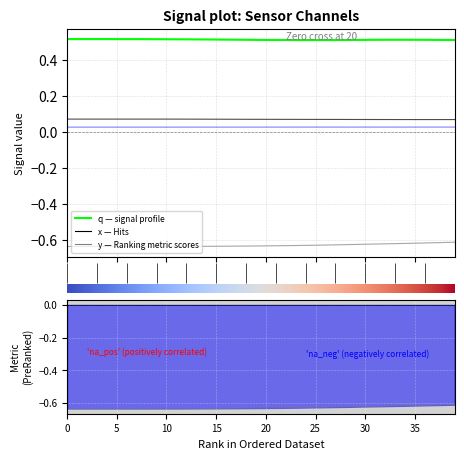

The x series shows 0.0 at 15. True or false?

False